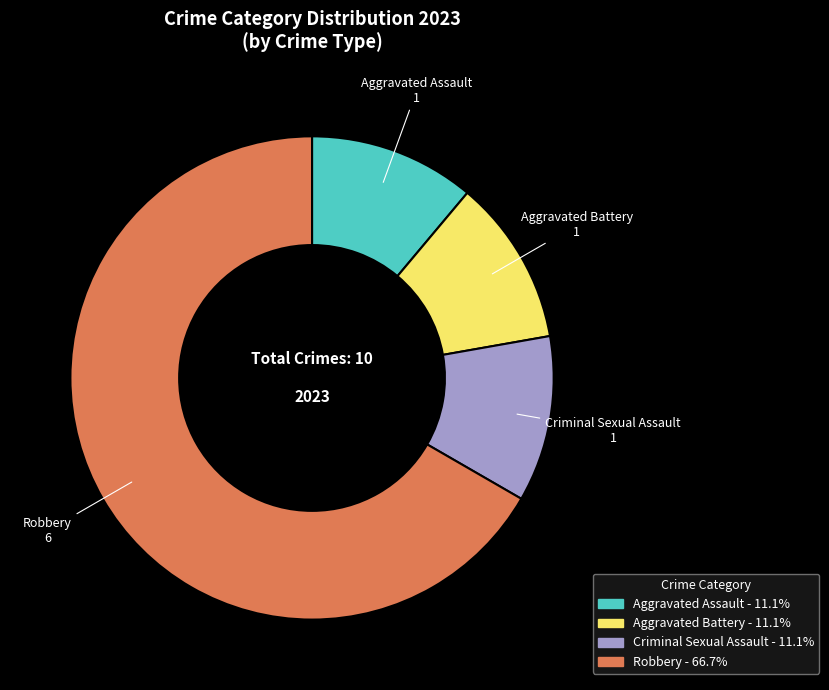

How many segments does this pie chart have?

4